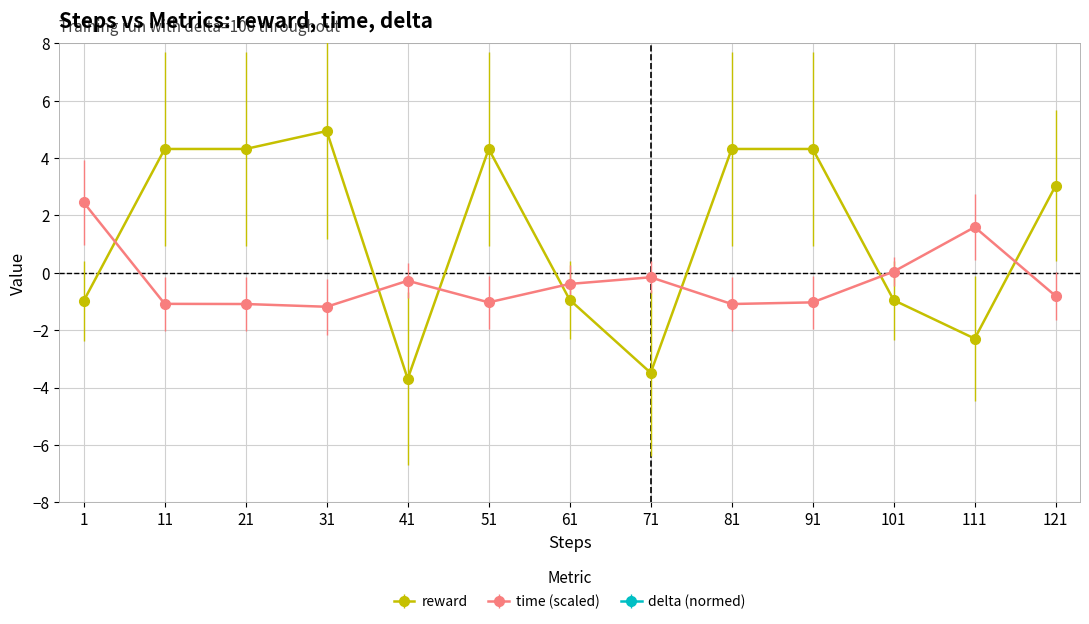

Between 41 and 71, which is larger?

71